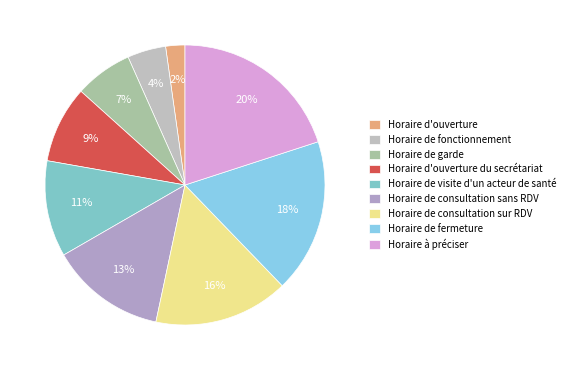

Rank the categories by value from lowest to highest.

Horaire d'ouverture, Horaire de fonctionnement, Horaire de garde, Horaire d'ouverture du secrétariat, Horaire de visite d'un acteur de santé, Horaire de consultation sans RDV, Horaire de consultation sur RDV, Horaire de fermeture, Horaire à préciser